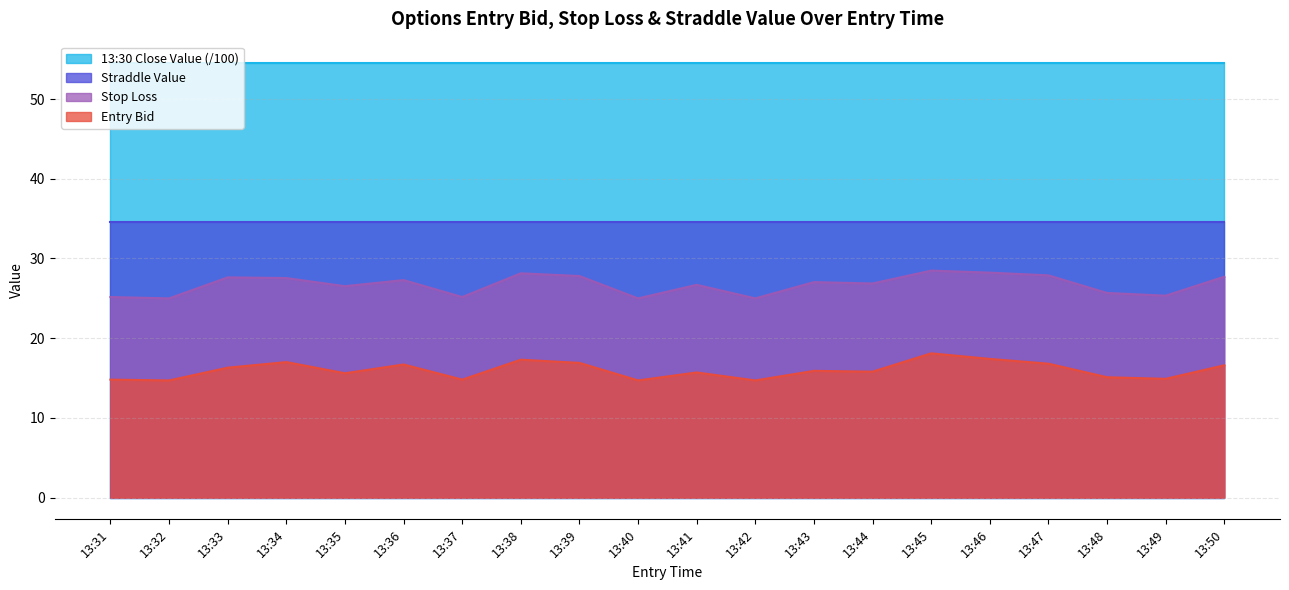

What is the lowest value of the sl series?

25.0